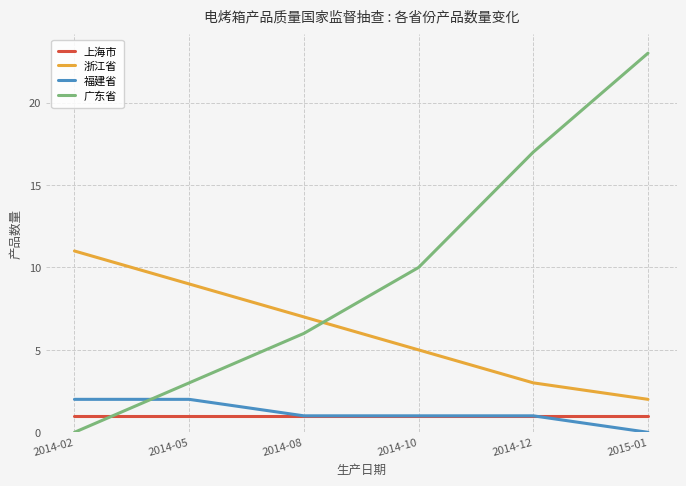

How many times do 浙江省 and 广东省 cross each other?

1